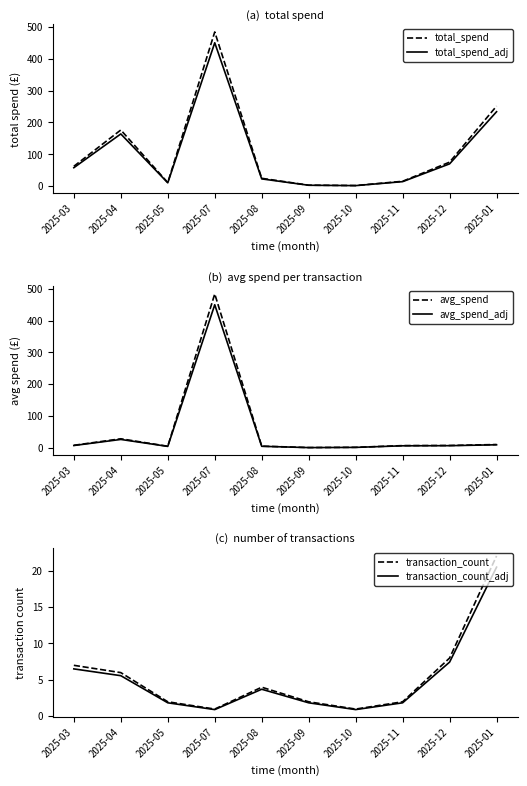

What is the sum of all transaction_count values?

55.0